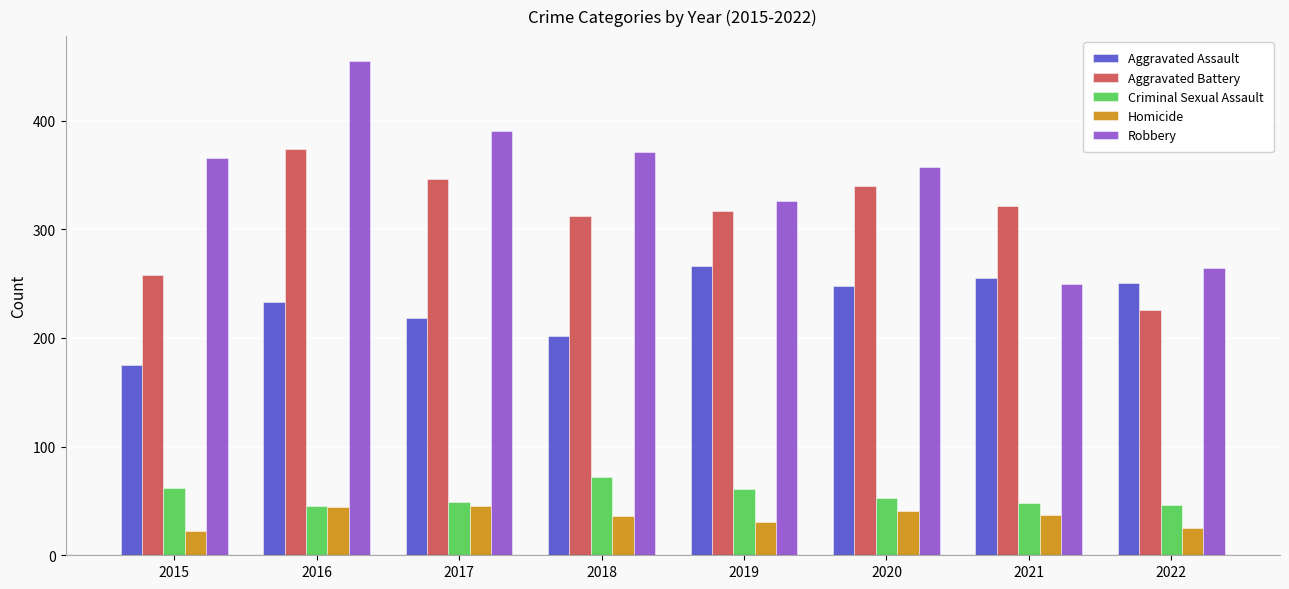

True or false: Homicide has a value of 57 at 2020.

False